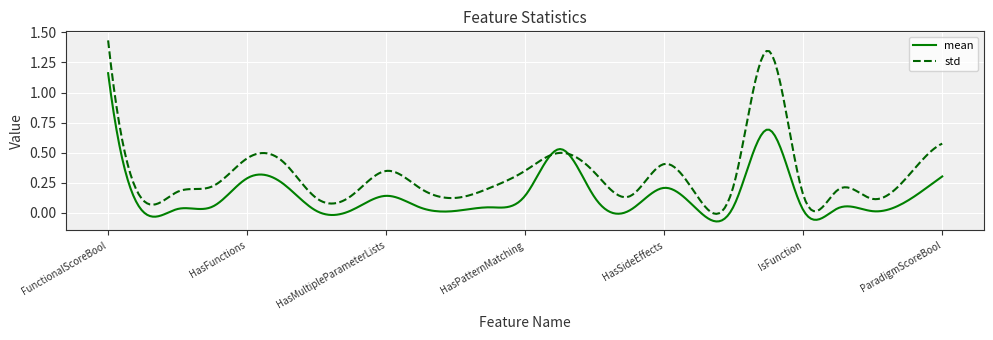

Which series has the widest spread of values?

std